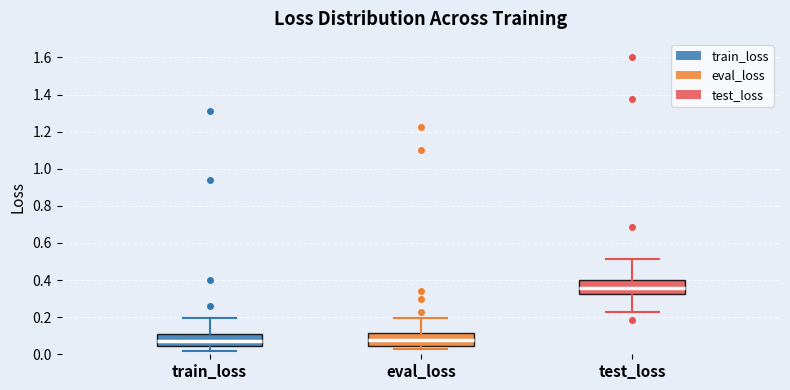

Reading left to right, transcribe this box plot: for each box, give where its median line is, the range the box spans, and where its two whiskers end, as read against the y-axis. The values are not printed on the chart, so give them approximately, as read against the axis.

train_loss: median 0.06, box 0.04 to 0.10, whiskers 0.02 to 0.20
eval_loss: median 0.08, box 0.04 to 0.12, whiskers 0.04 (just below the box's lower edge) to 0.20
test_loss: median 0.36, box 0.32 to 0.40, whiskers 0.22 to 0.52